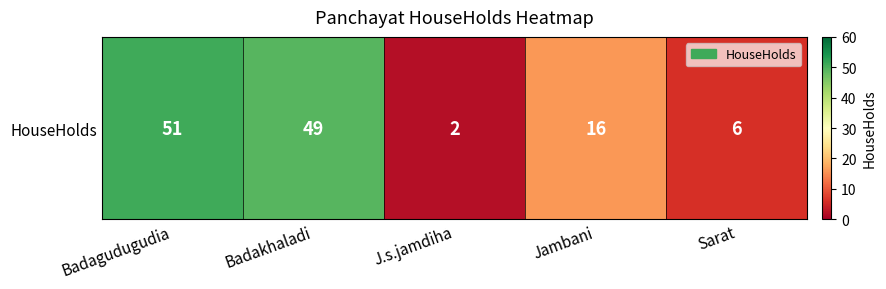

How many distinct data groups are displayed?

1